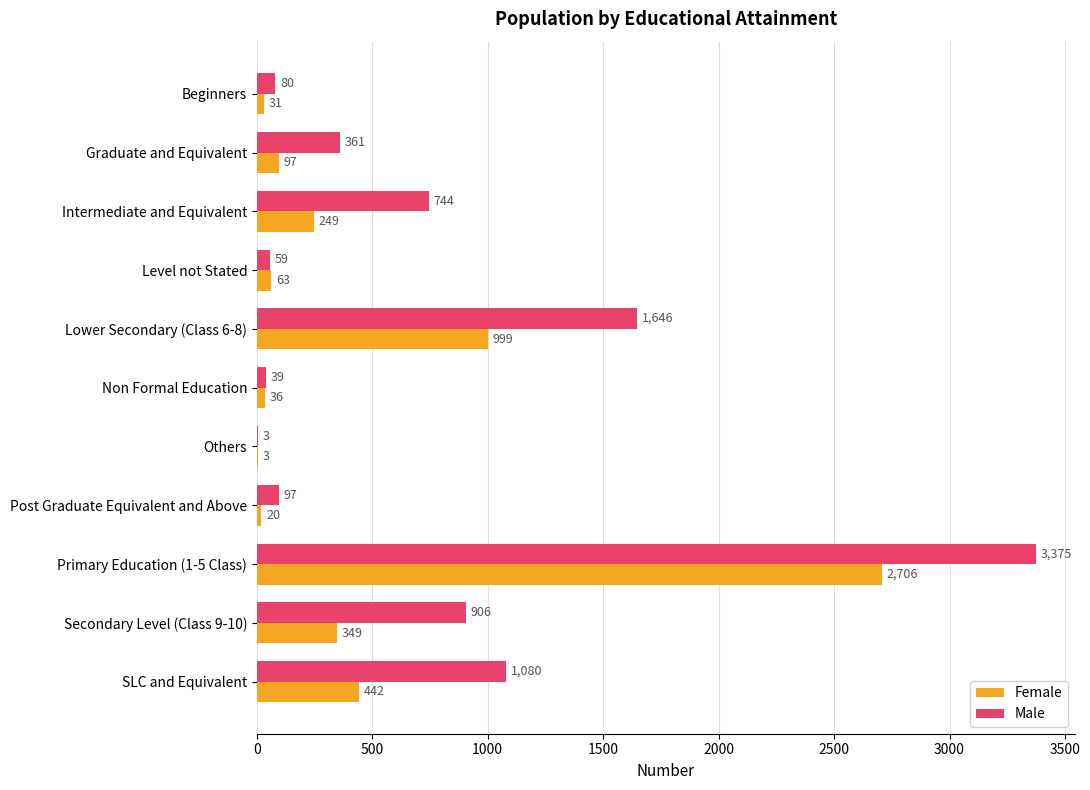

Is it true that Male equals 97 at Post Graduate Equivalent and Above?

True